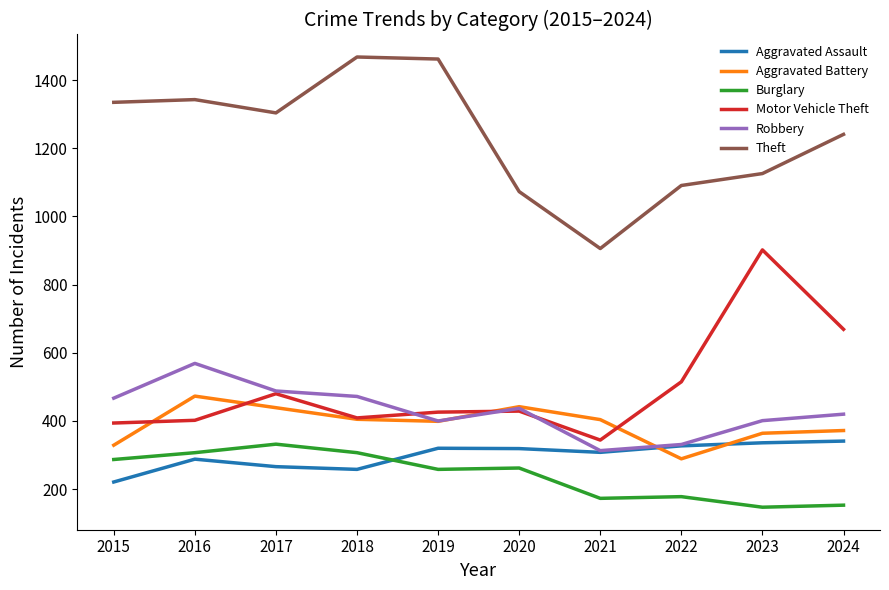

What is the difference between the highest and lowest values at 2019?

1204